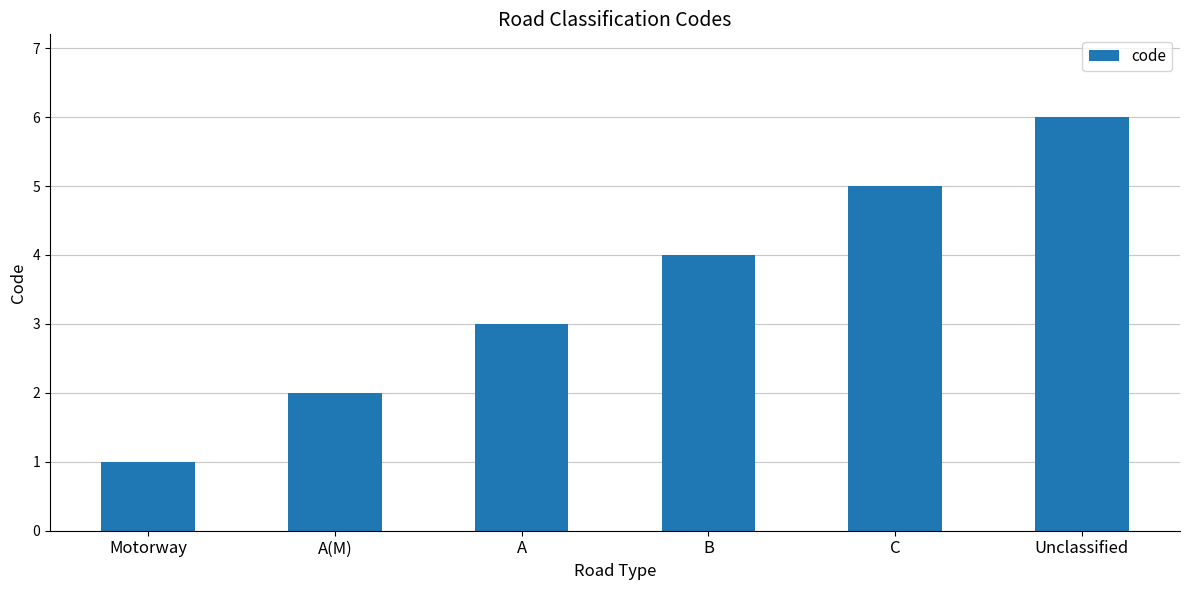

What is the label of the 4th bar from the right?

A